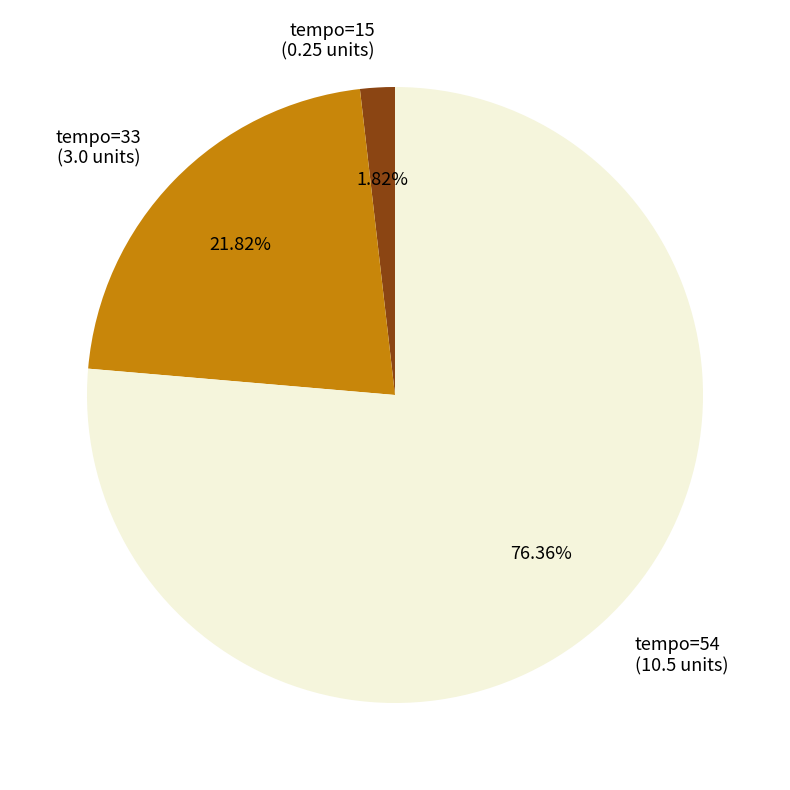

Which slice represents more than half of the pie?

tempo=54 (10.5 units)